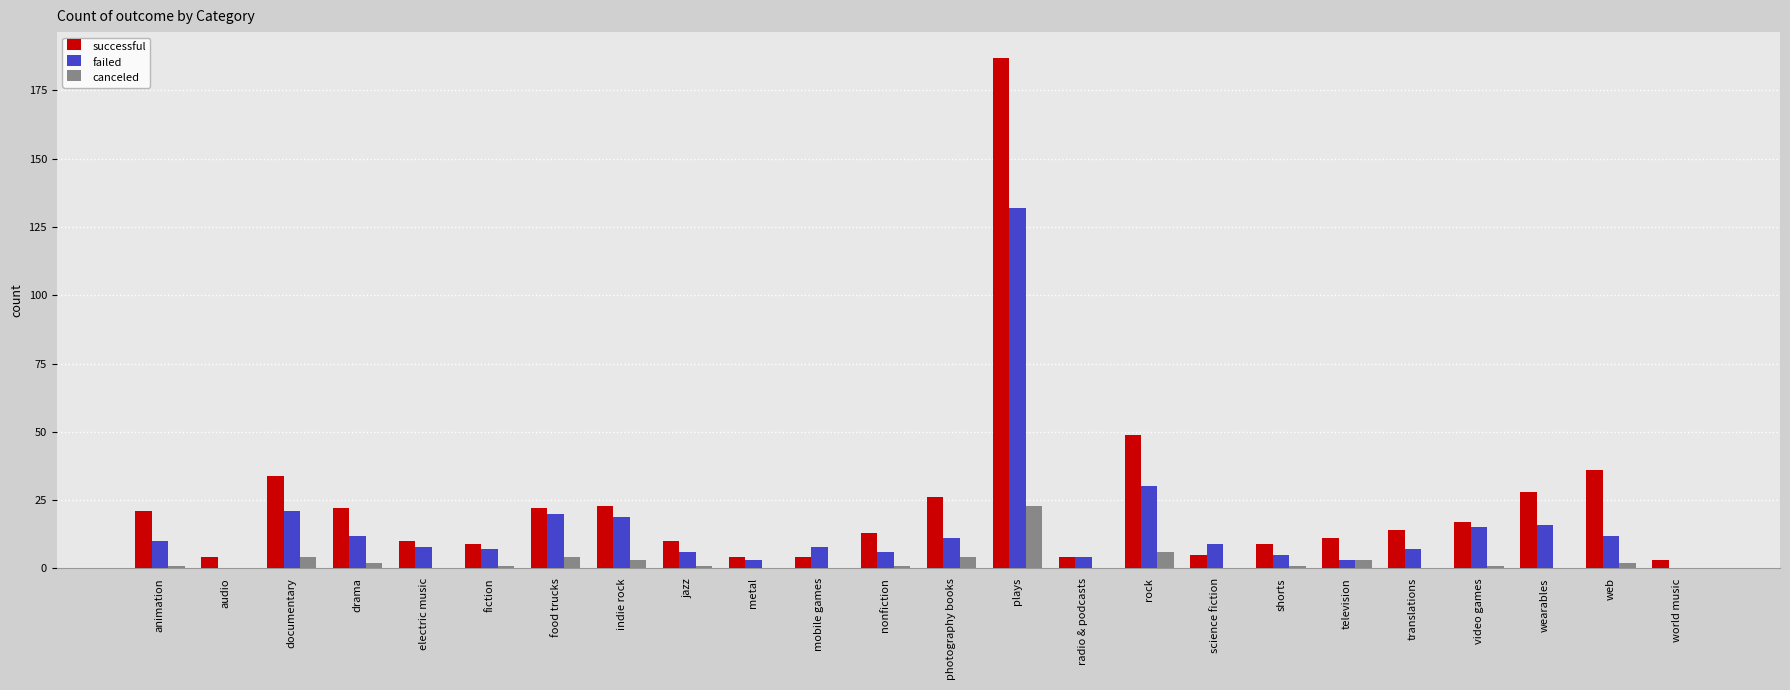

Which series has the largest range (max minus min)?

successful